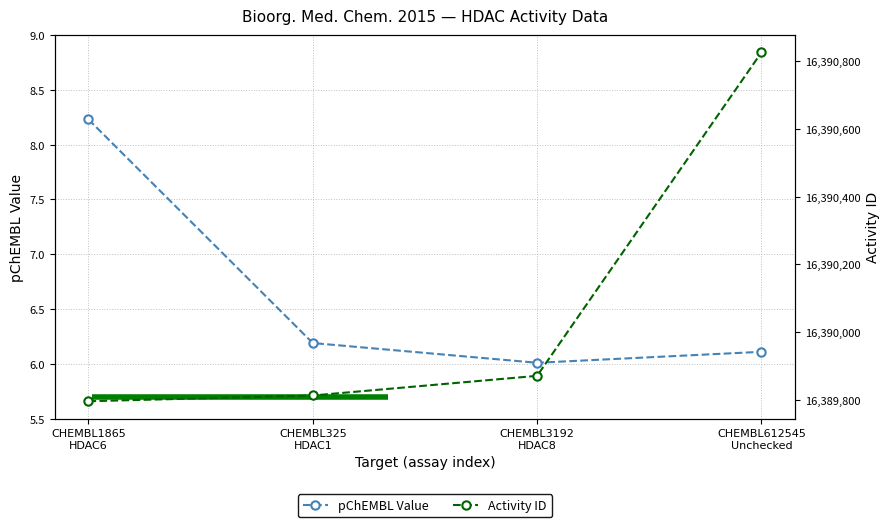

Which series has the largest range (max minus min)?

activity_id_scaled